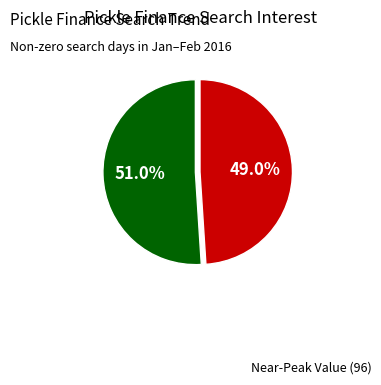

Count the number of slices in the pie.

2